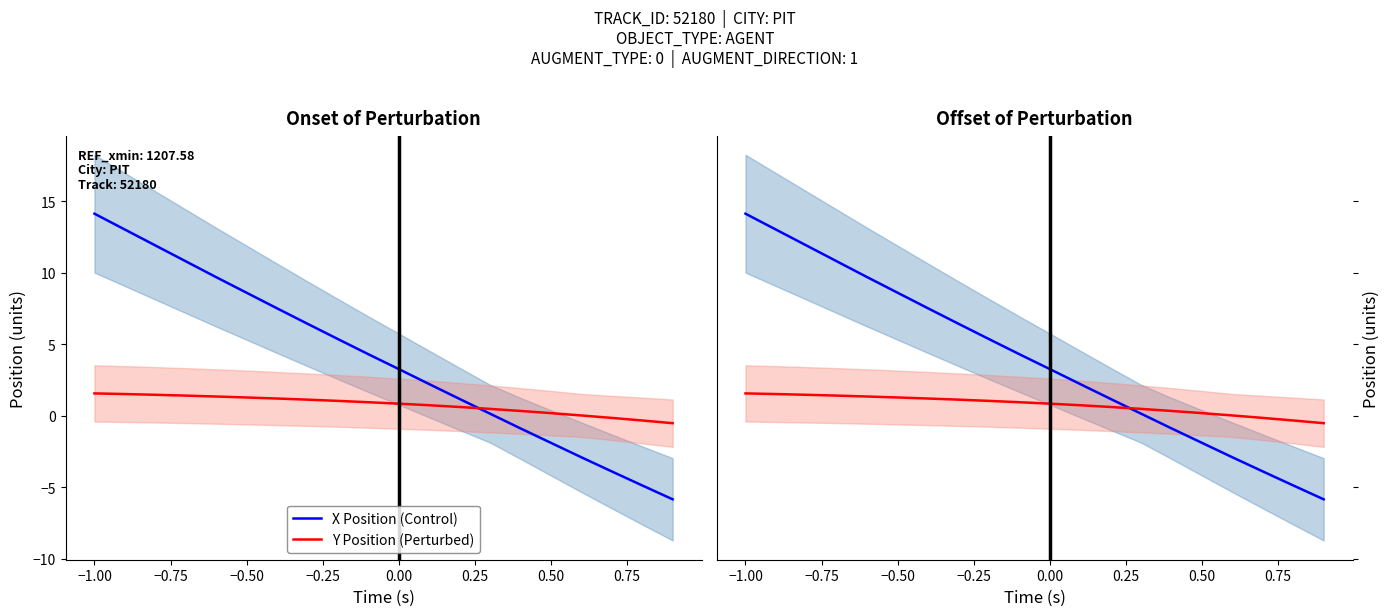

What is the value of the Y Position (Perturbed) point at the 19th from the left?

-0.3